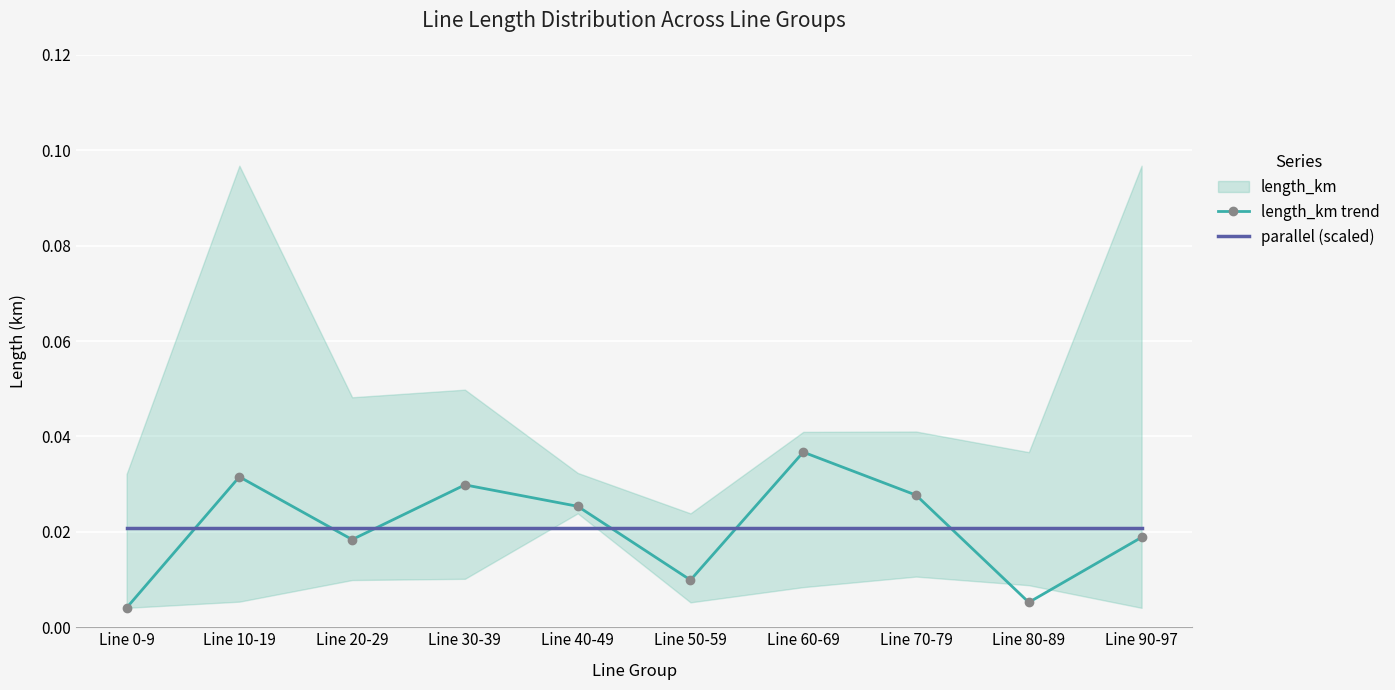

Which has a higher value, Line 50-59 or Line 90-97?

Line 90-97